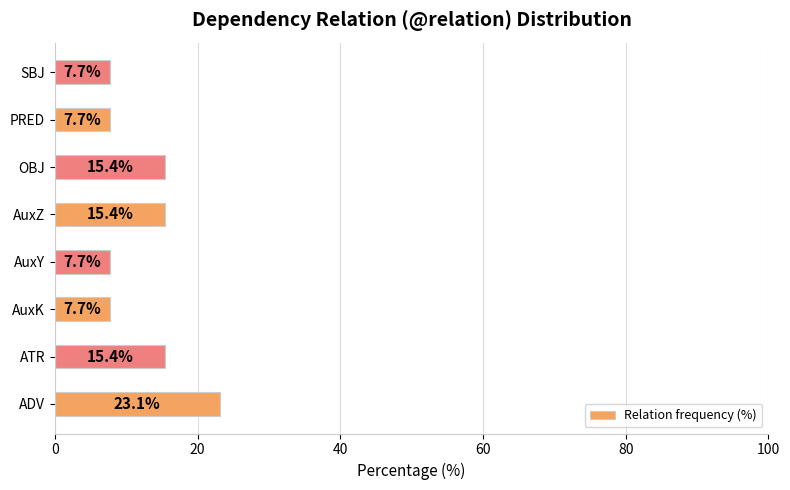

What is the difference between the maximum and minimum values?

15.4